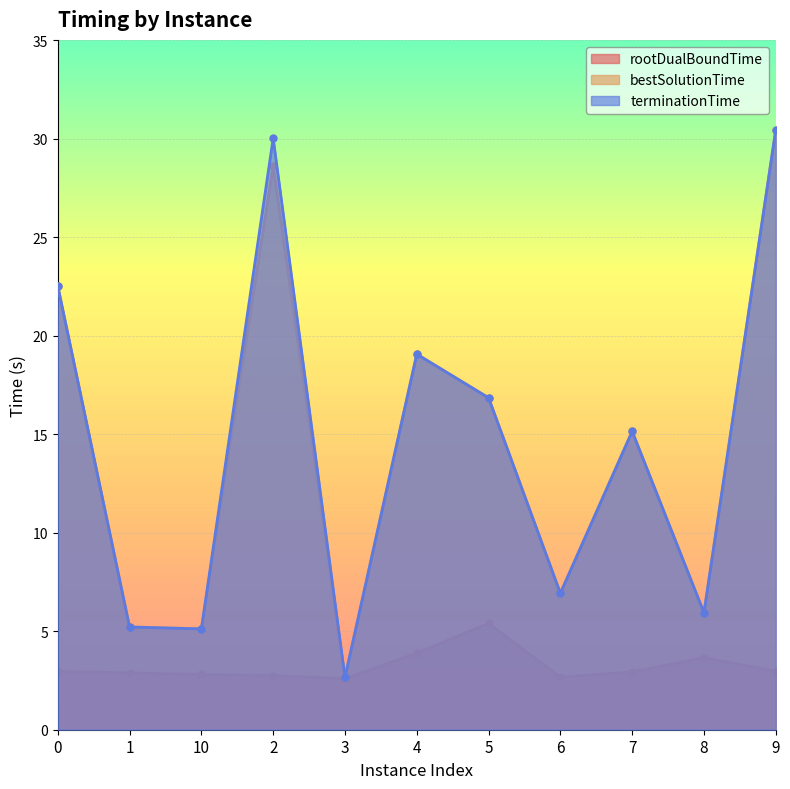

True or false: rootDualBoundTime and bestSolutionTime cross at least once.

False